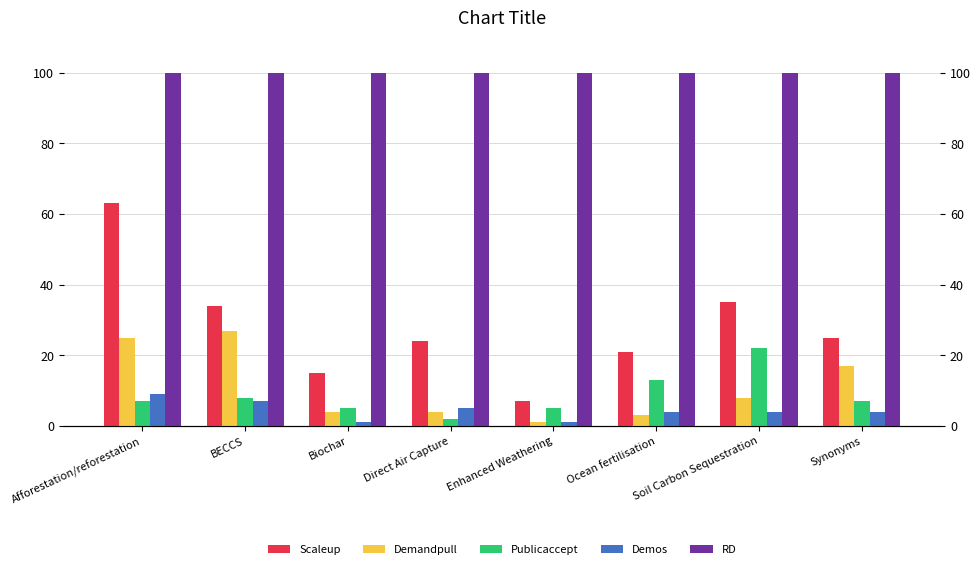

Which label corresponds to the smallest value in the chart?

Enhanced Weathering